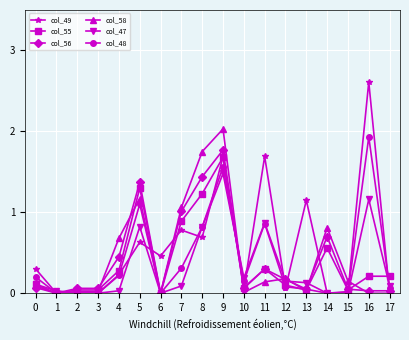

What is the greatest value displayed?

2.6